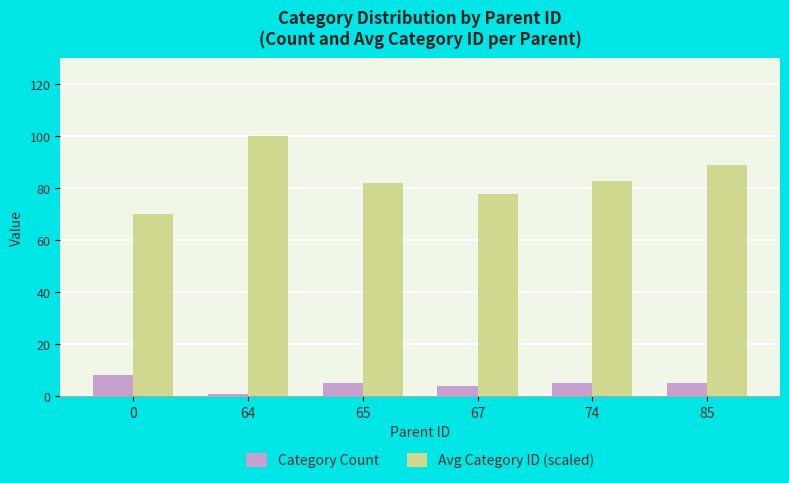

Rank the series at 74 from highest to lowest value.

Avg Category ID (scaled), Category Count